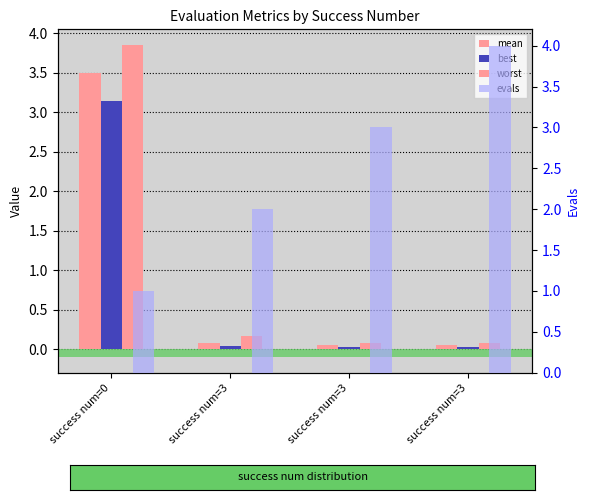

How many bars are there in each group?

4